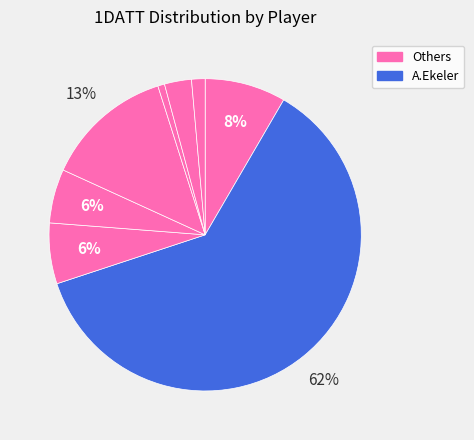

Which category accounts for the majority?

A.Ekeler